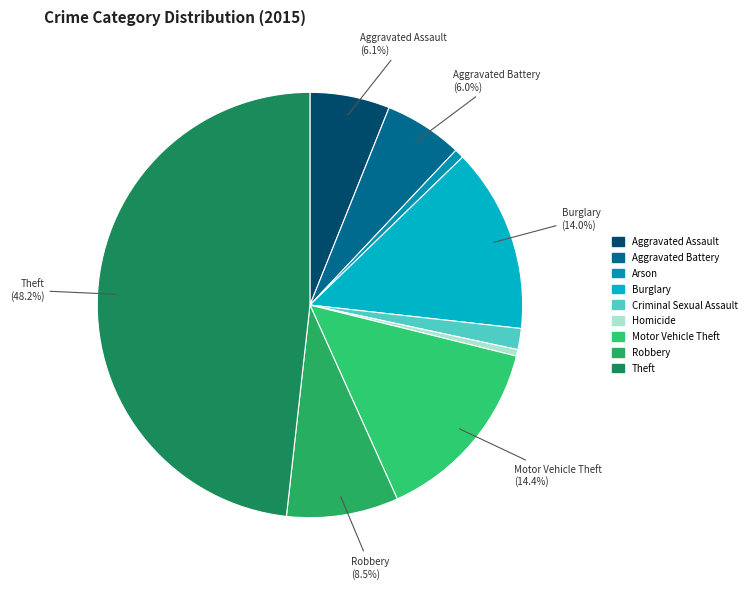

Is it true that Arson is 11% of the pie?

False